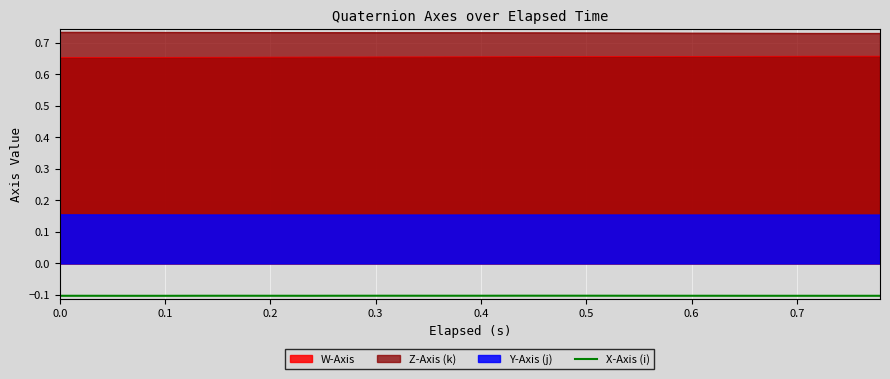

True or false: Y-Axis (j) and Z-Axis (k) intersect in this chart.

False